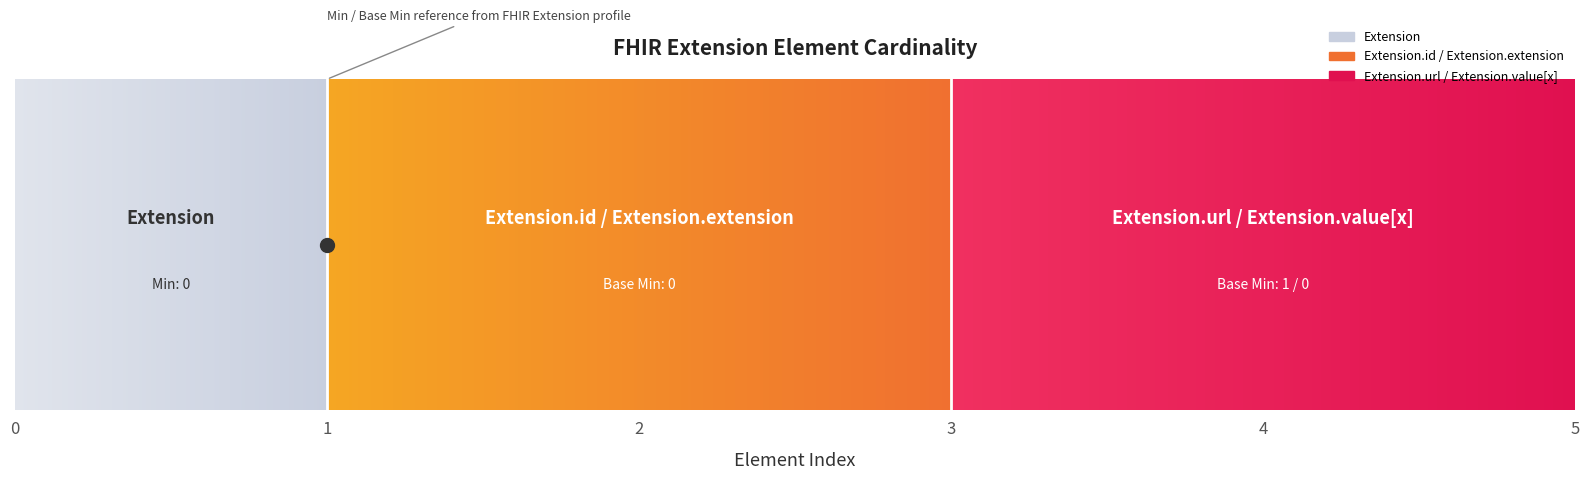

What is the difference between the maximum and minimum values in the Min series?

1